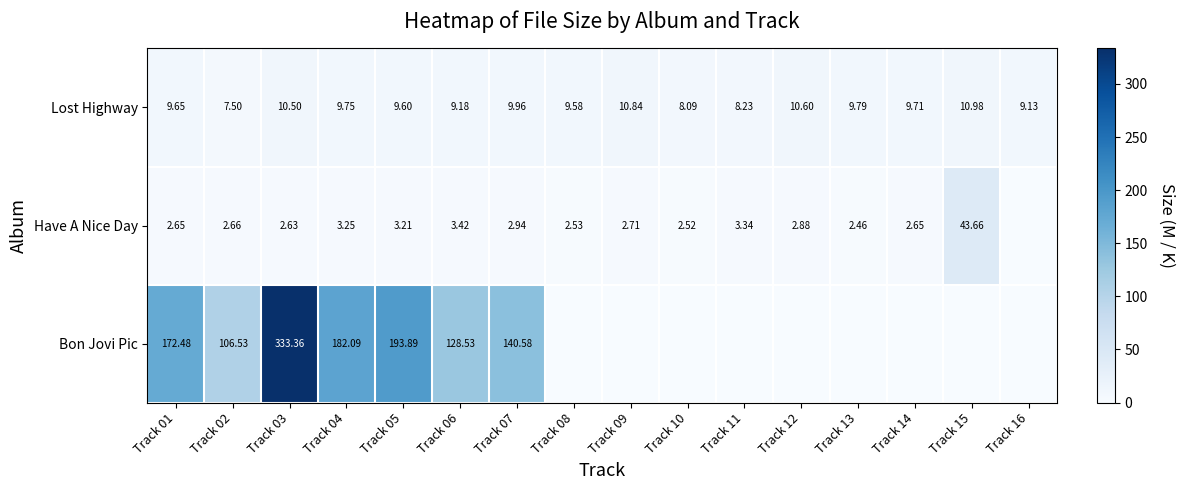

At which category is the sum across all series the highest?

Track 03